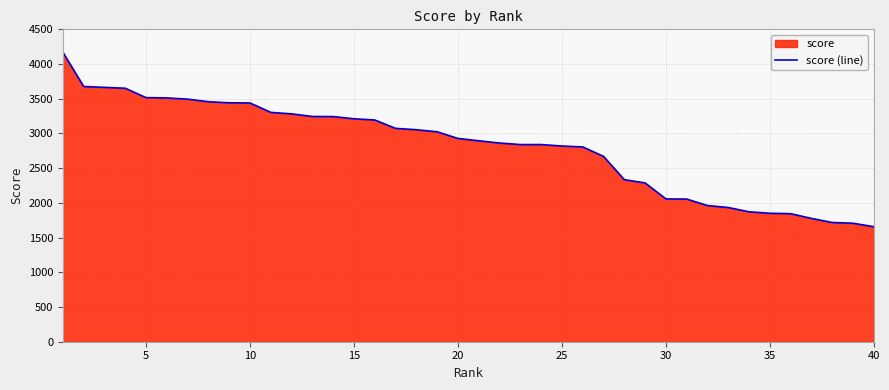

True or false: the data has more than 0 interior local peaks.

False